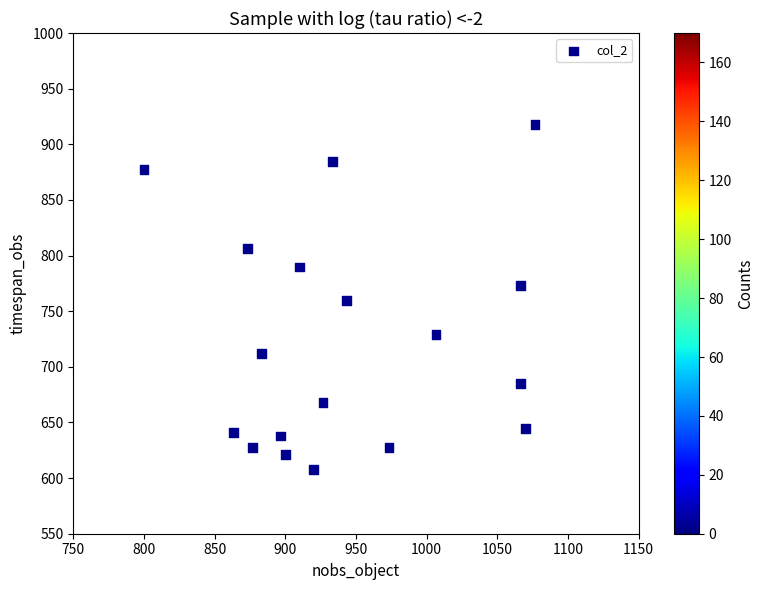

What is the range of X values (max minus min)?

276.7